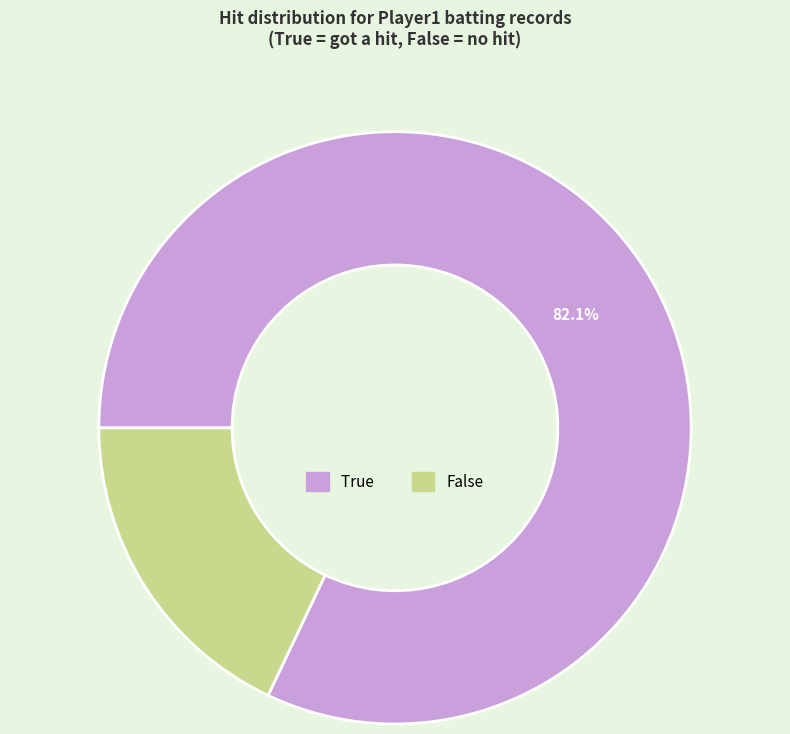

To the nearest percent, what is the average slice percentage?

50%